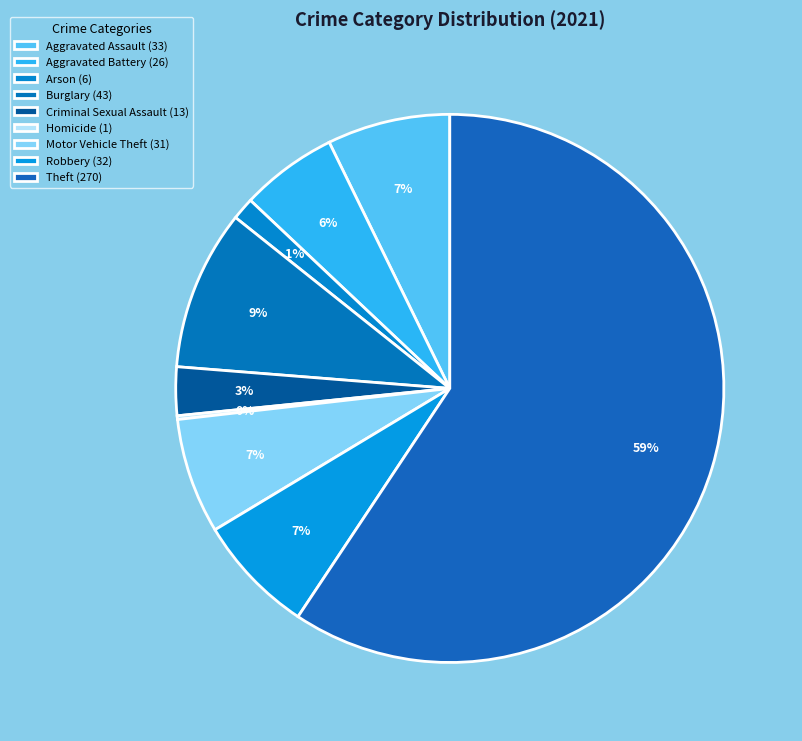

What is the smallest slice in the pie chart?

Homicide